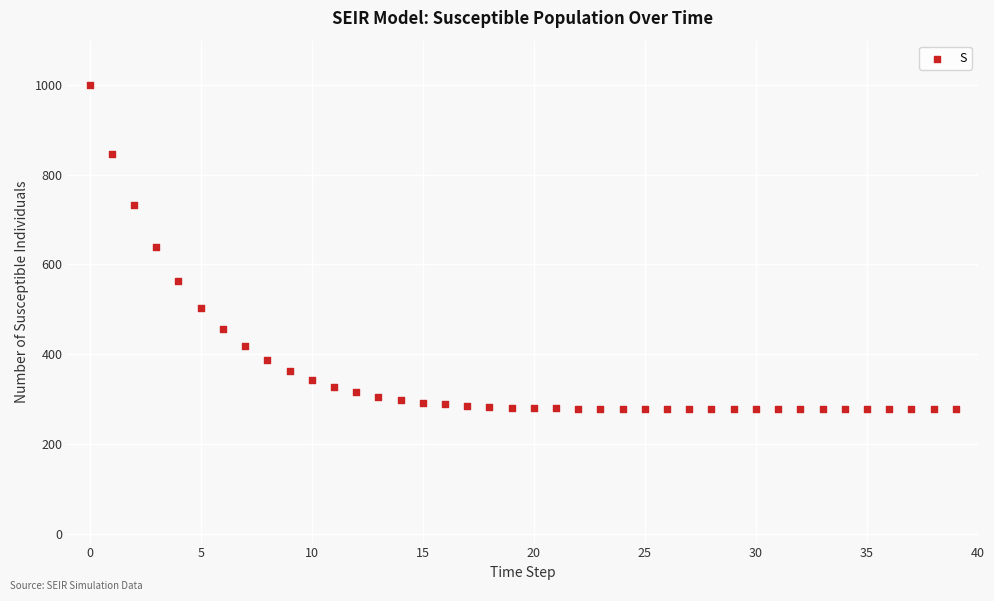

What is the range of Y values (max minus min)?

721.9